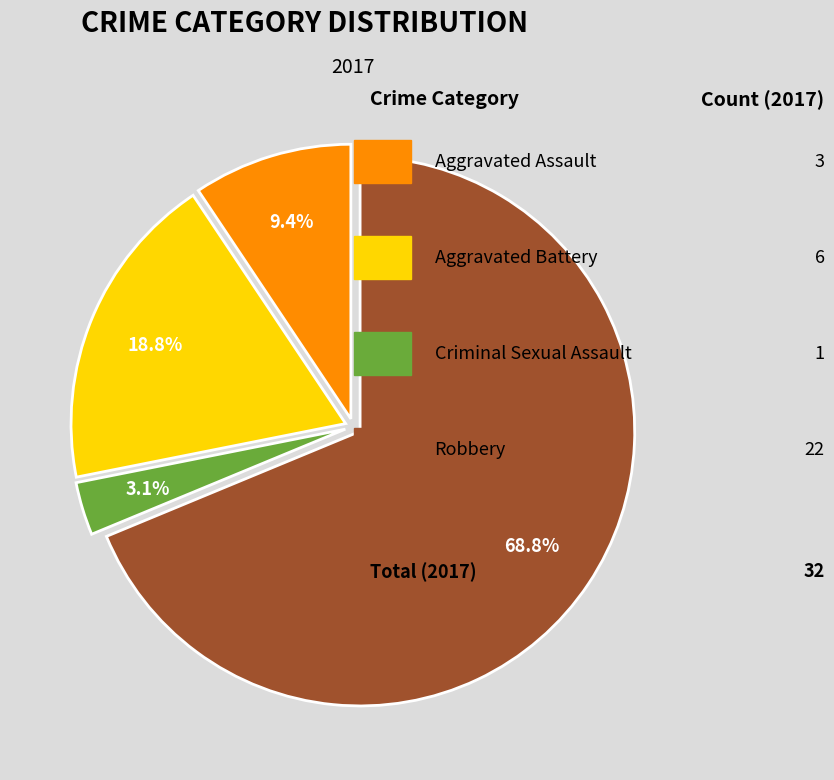

Is there any slice that represents more than half of the pie?

Yes